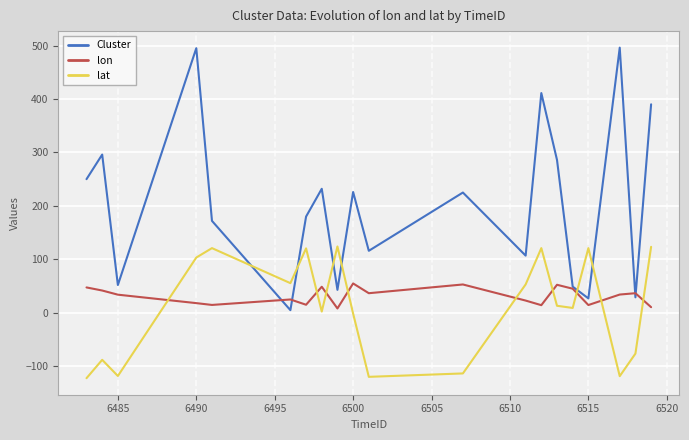

Which series has the largest total across all categories?

Cluster